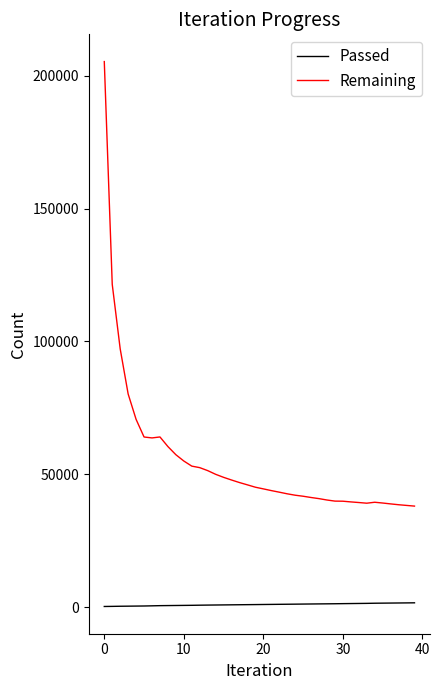

List the series in order of their peak value, highest first.

Remaining, Passed